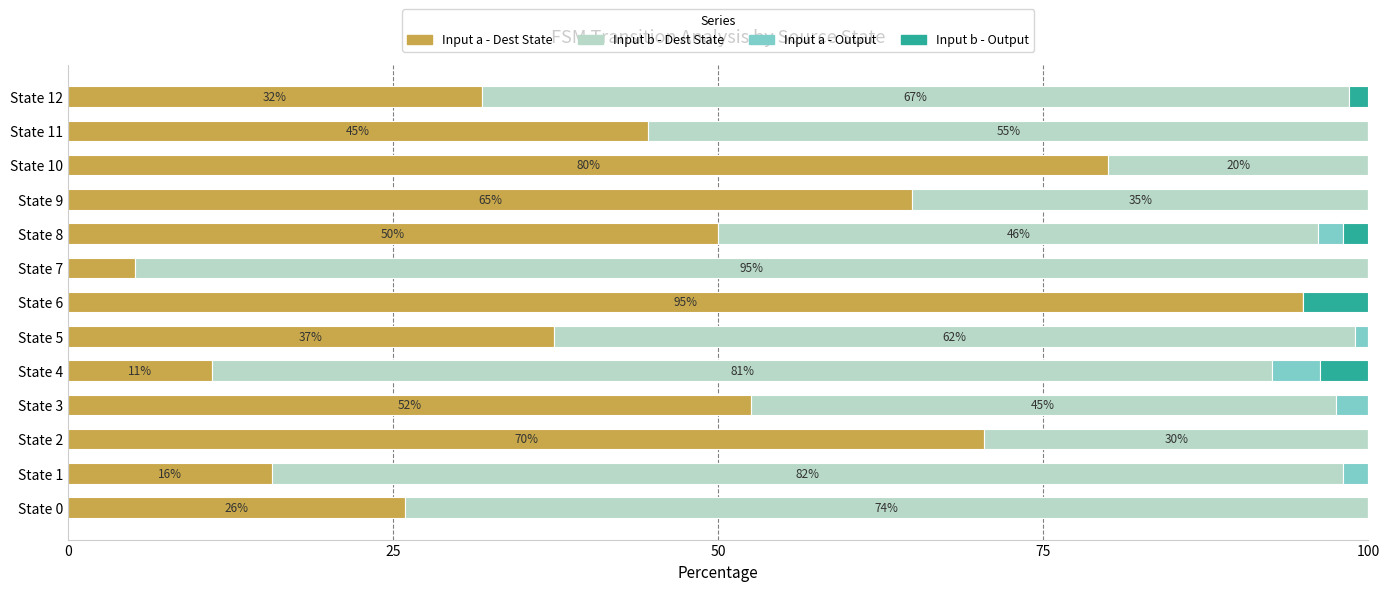

At which label does Input a - Dest State reach its peak?

State 6